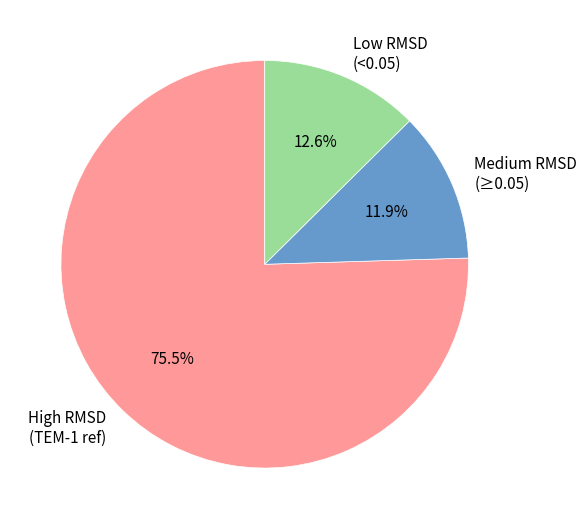

How many slices are in this pie chart?

3